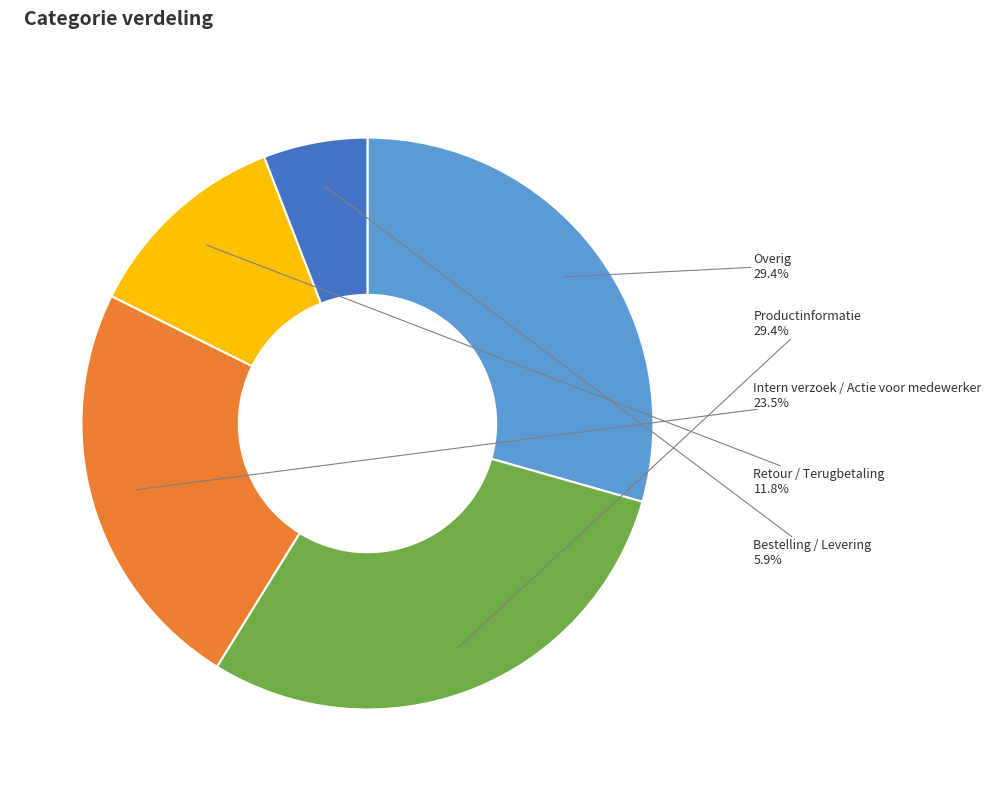

Is it true that Intern verzoek / Actie voor medewerker is 38% of the pie?

False